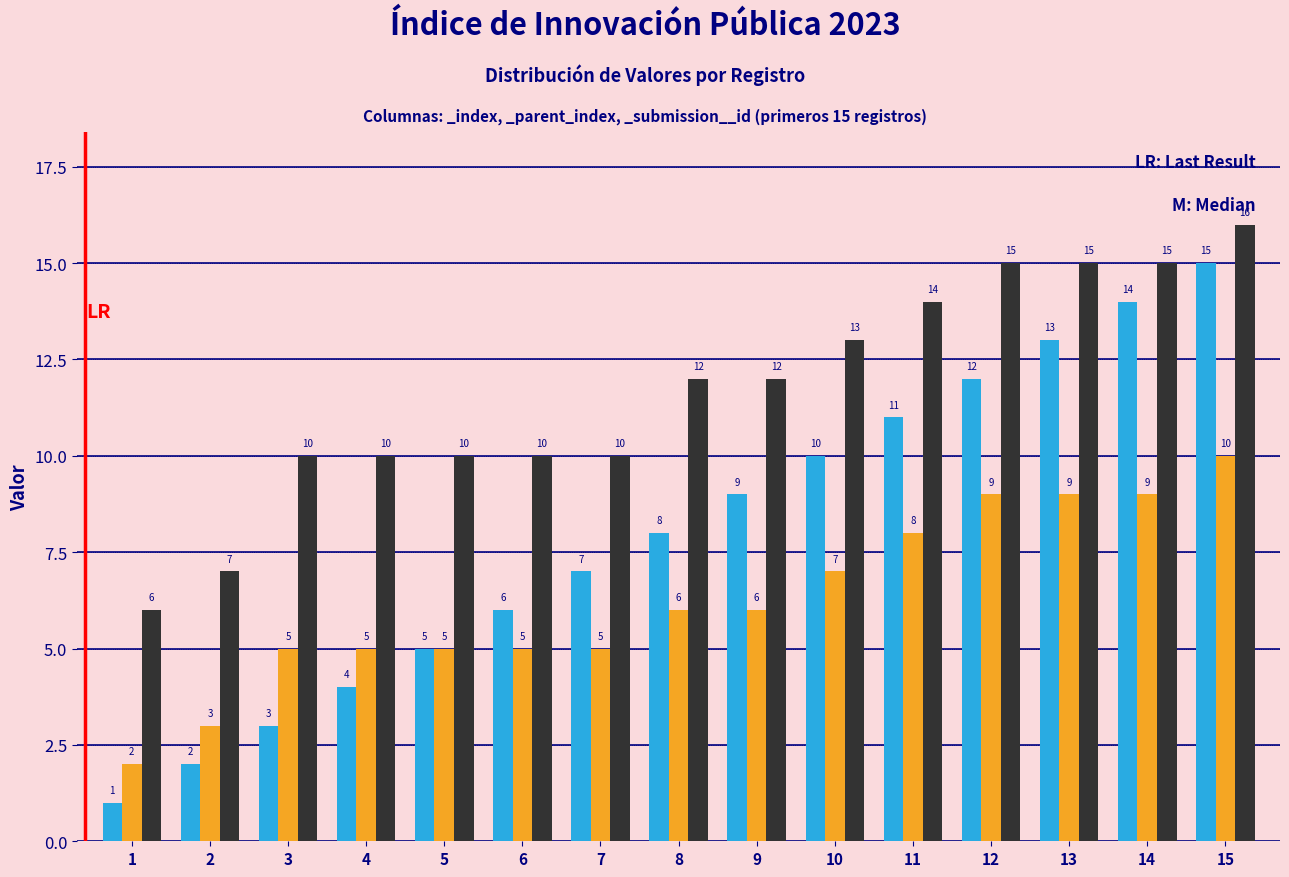

Which series has the largest total across all categories?

_submission__id